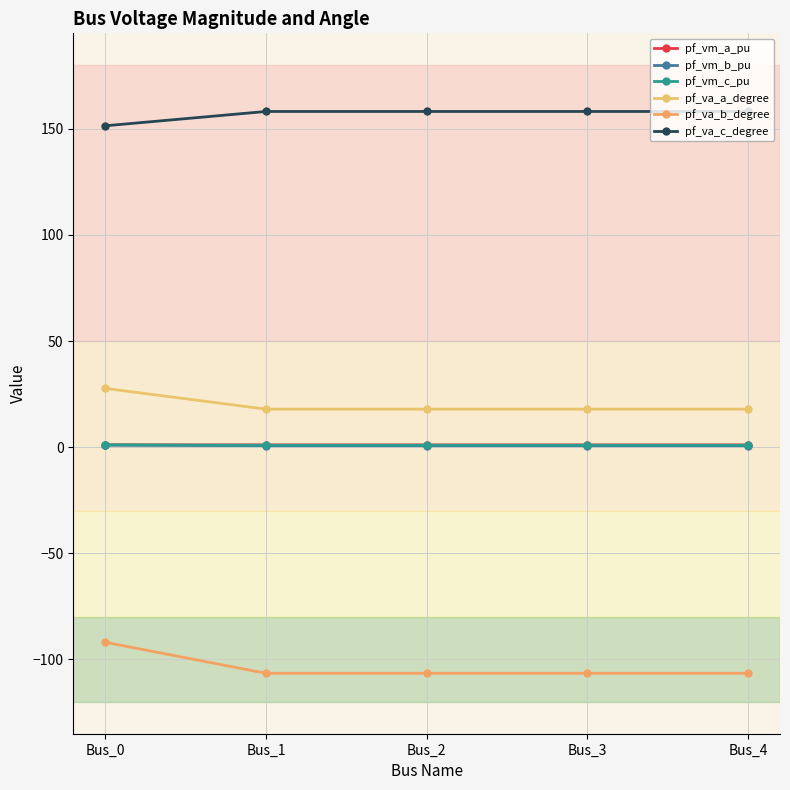

Does the chart have visible grid lines?

Yes